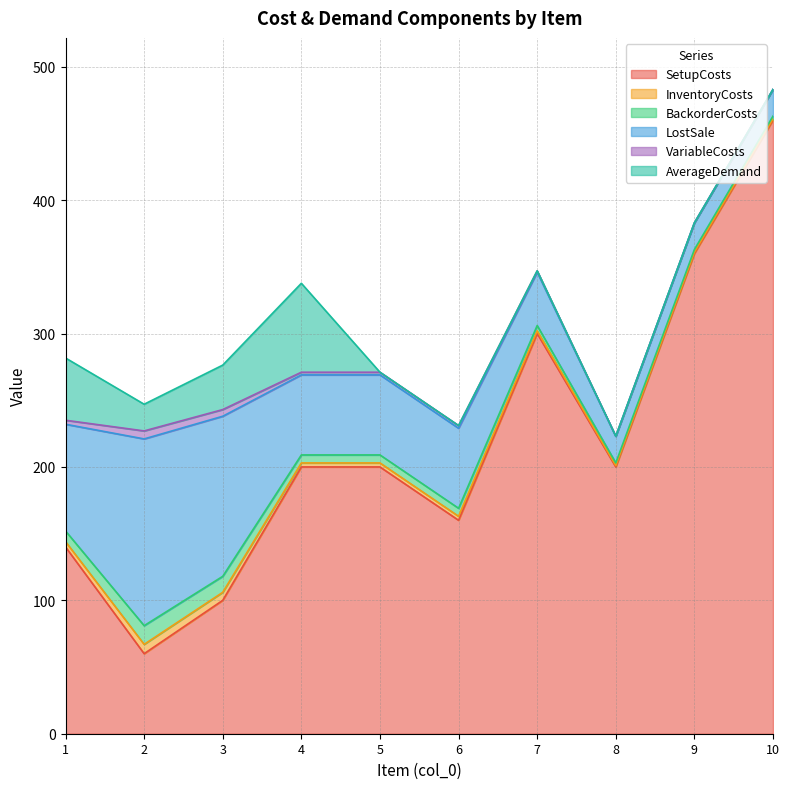

What are all the series names shown in the legend?

SetupCosts, InventoryCosts, BackorderCosts, LostSale, VariableCosts, AverageDemand